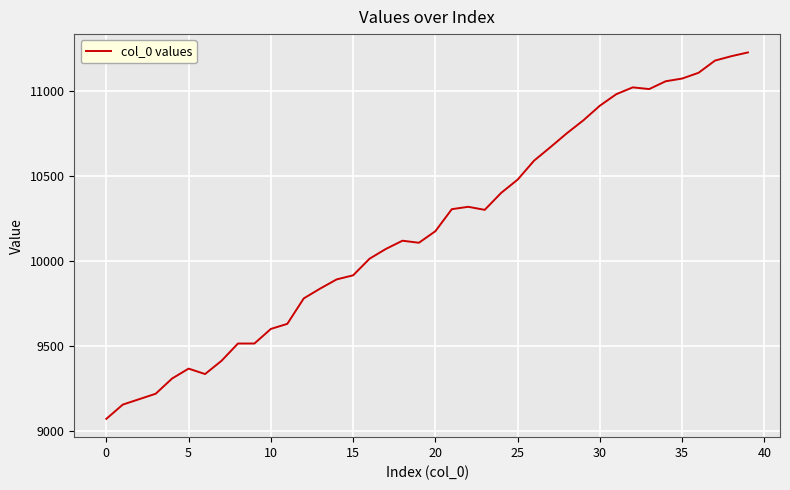

What is the difference between the maximum and minimum values?

2160